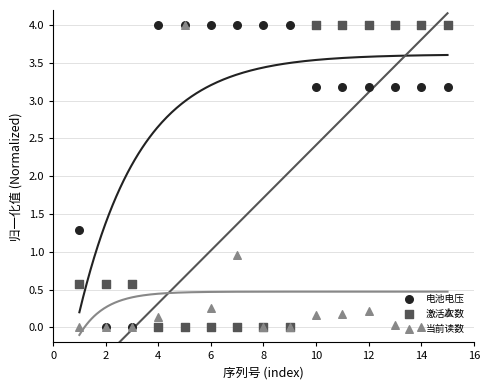

At how many categories does at least one series exceed 2?

12